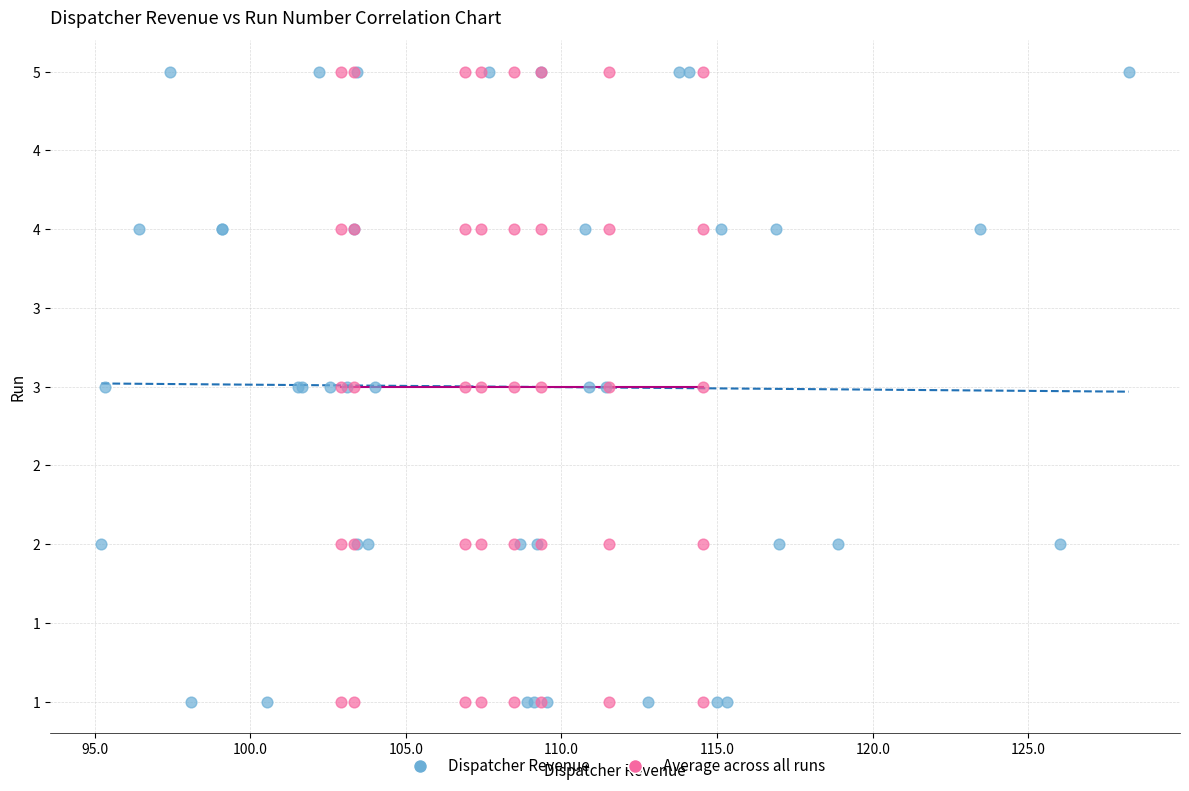

What are all the series names shown in the legend?

Dispatcher Revenue, Average across all runs